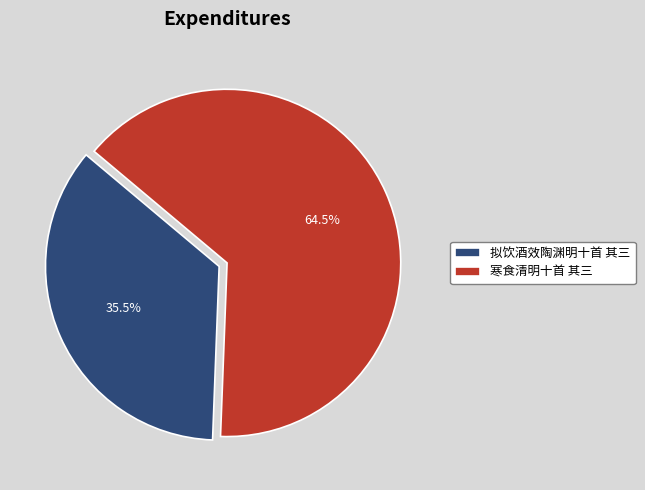

Count the number of slices in the pie.

2